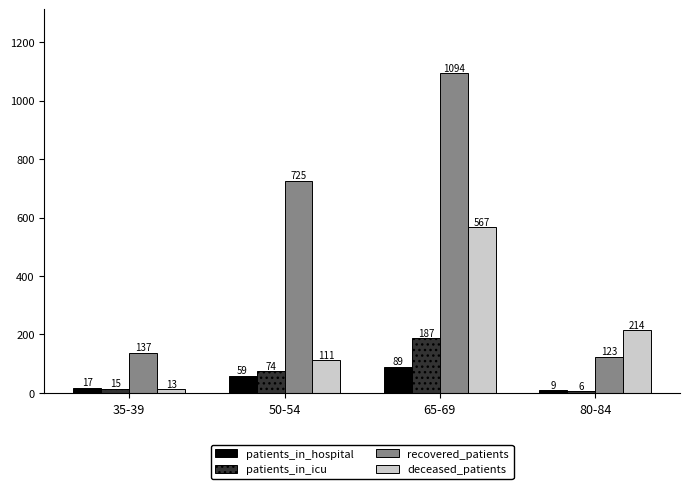

Reading right to left, extract all data points from this chart.

patients_in_hospital: 80-84=9	65-69=89	50-54=59	35-39=17
patients_in_icu: 80-84=6	65-69=187	50-54=74	35-39=15
recovered_patients: 80-84=123	65-69=1094	50-54=725	35-39=137
deceased_patients: 80-84=214	65-69=567	50-54=111	35-39=13